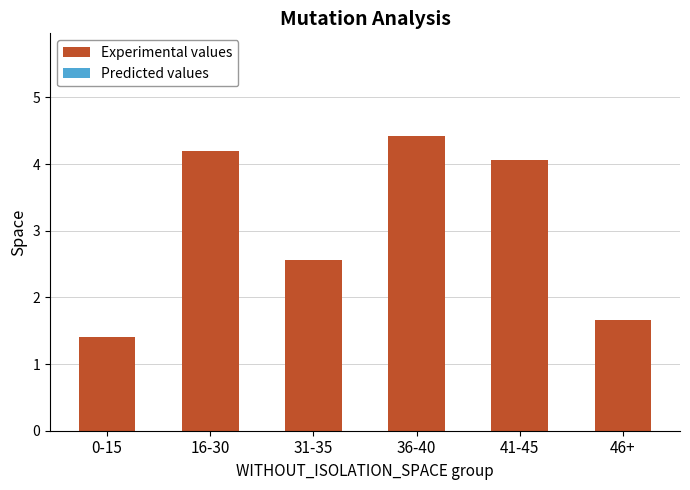

The chart shows a value of 6.4 at 36-40. True or false?

False